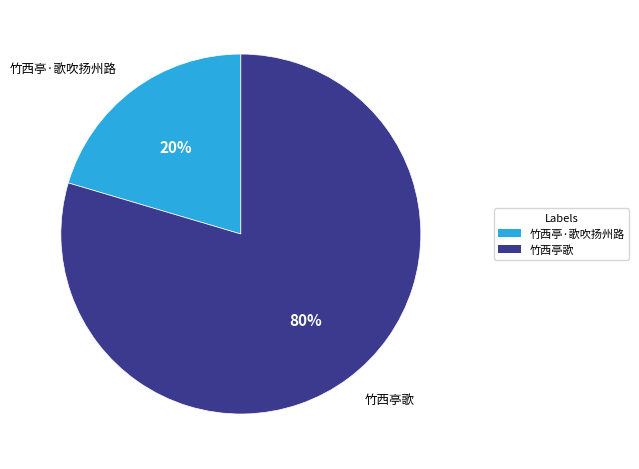

What percentage is the 竹西亭·歌吹扬州路 slice, to the nearest percent?

20%